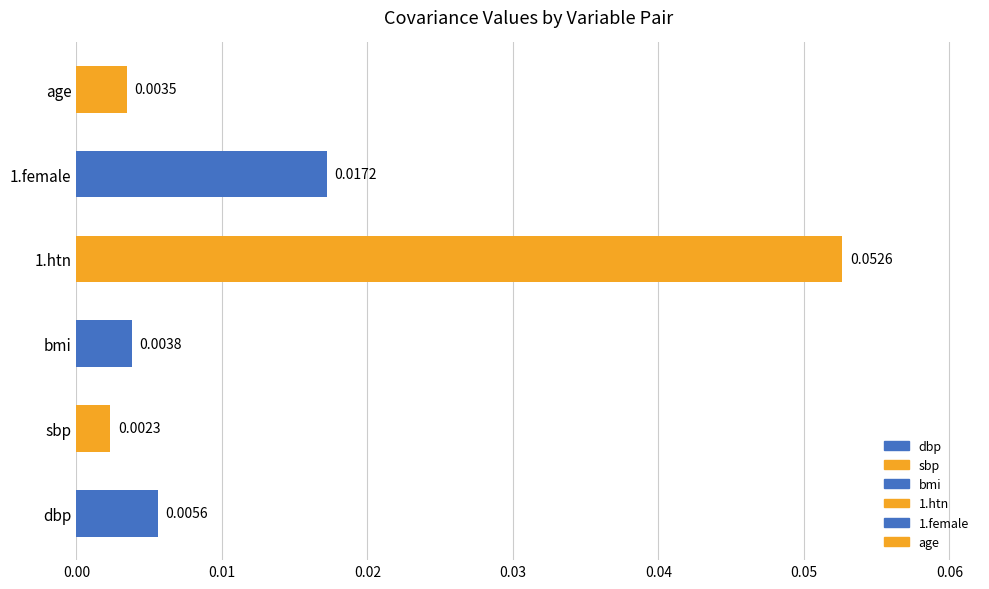

Does the chart contain any negative values?

No